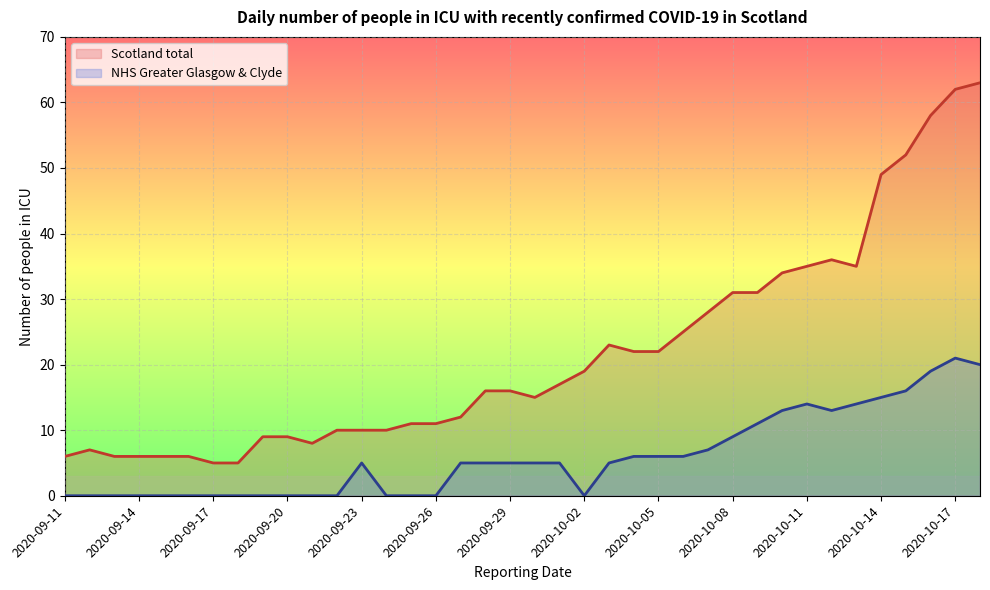

True or false: NHS Greater Glasgow & Clyde has a value of 16 at 2020-10-15.

True